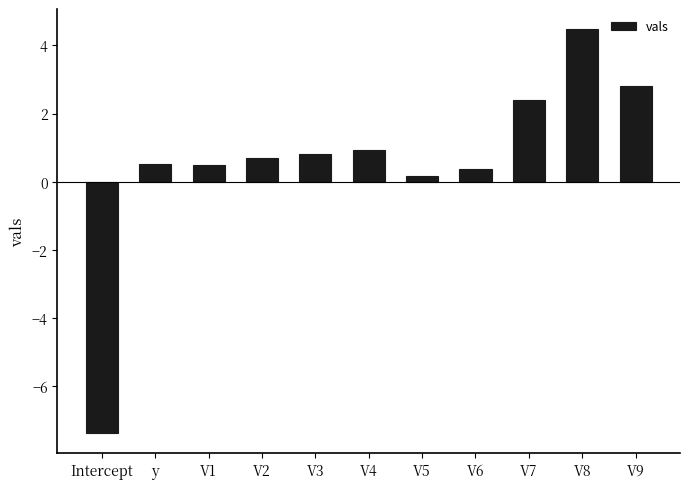

Count the number of values greater than 0.

10